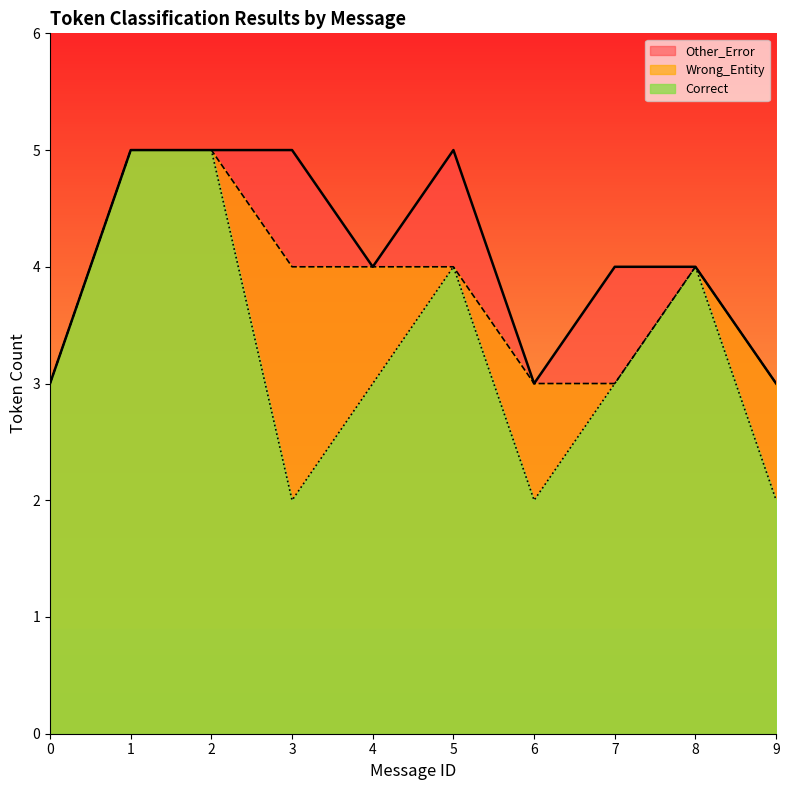

At which label is Wrong_Entity closest to 1?

4